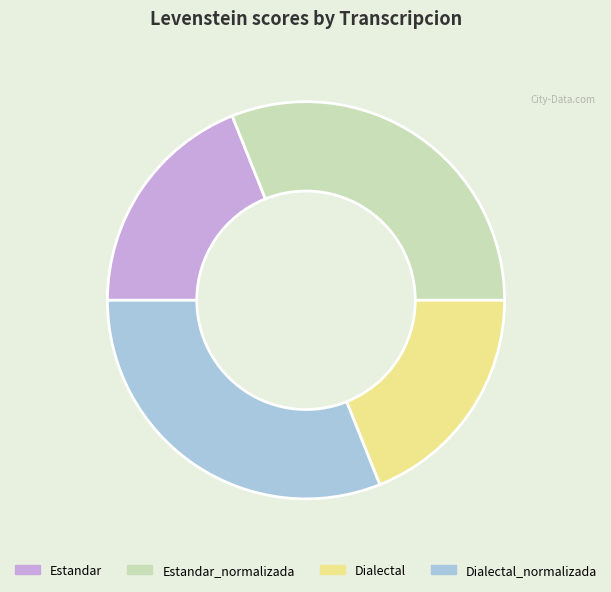

Approximately how many times larger is the value at Dialectal_normalizada compared to Estandar_normalizada?

1.0